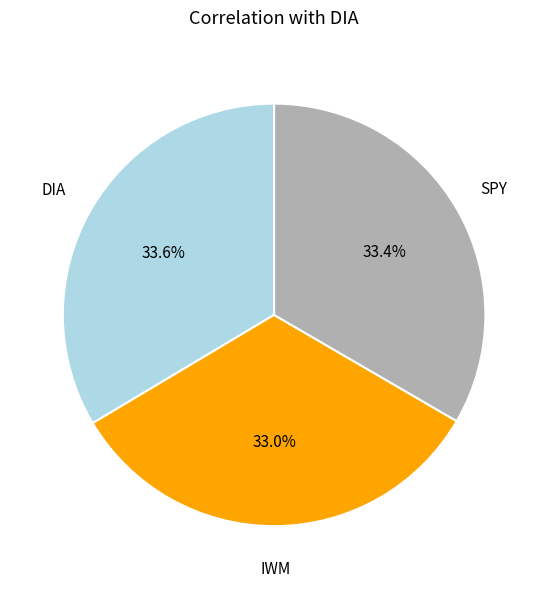

Combined, what portion of the pie is DIA and SPY?

67.0%